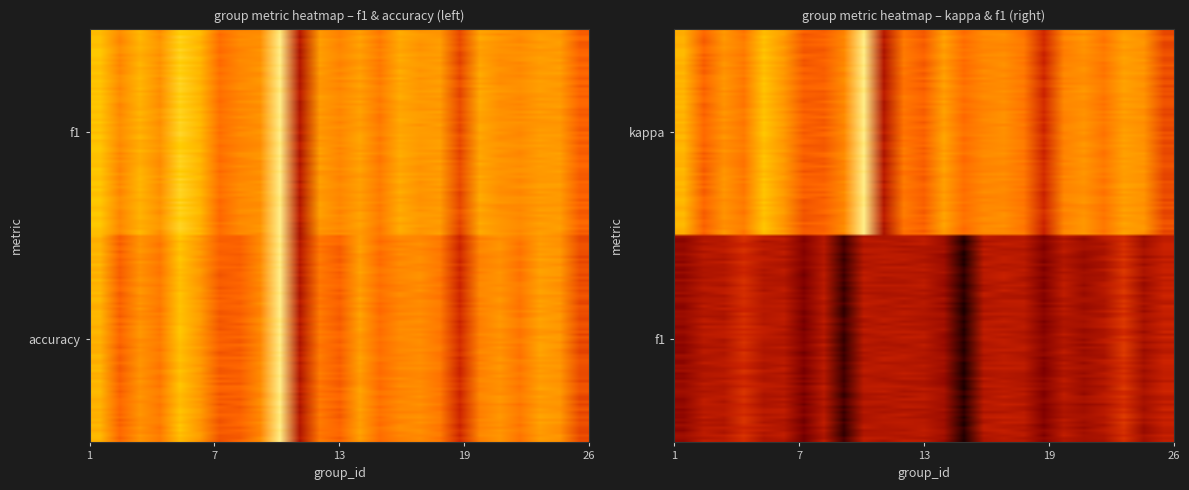

What is the change in value from 11 to 18?

+0.4